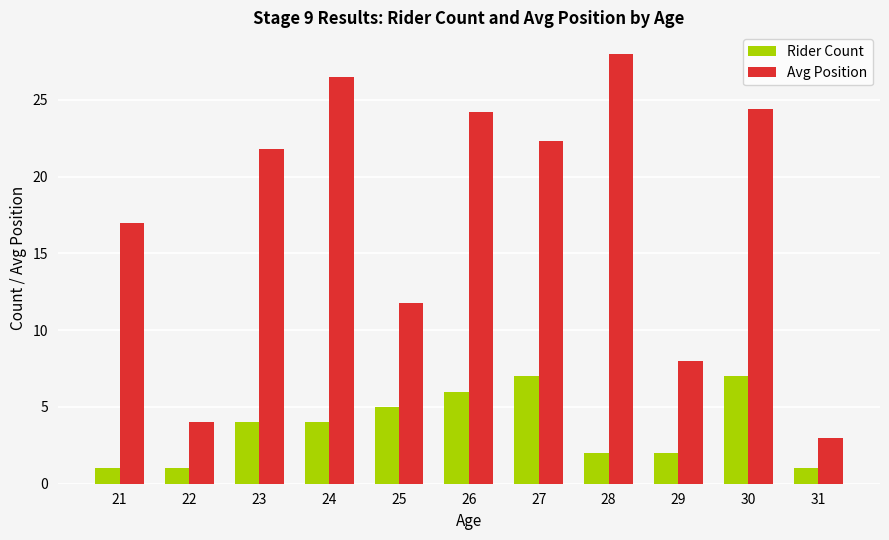

True or false: Avg Position has a value of 24.2 at 26.

True